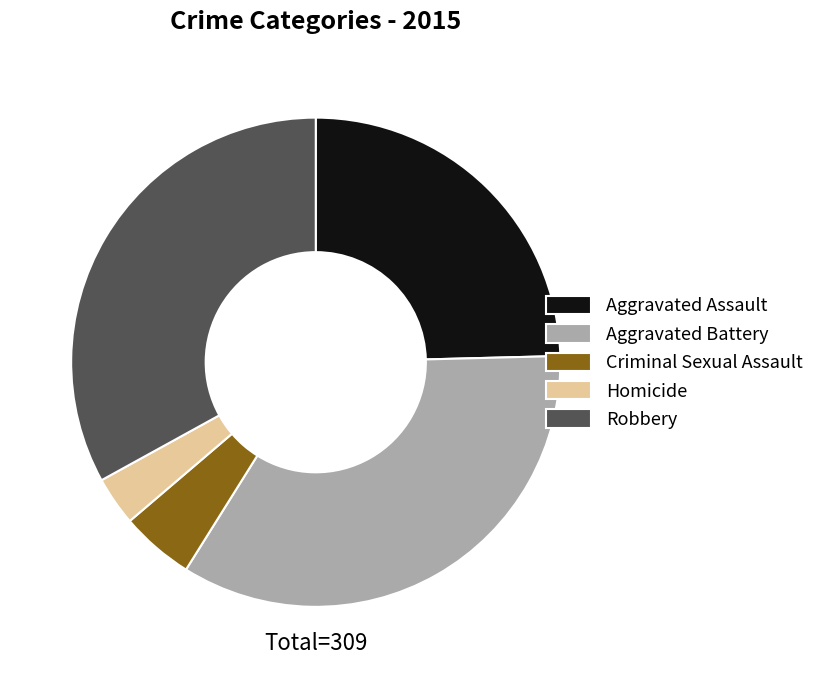

Rank the categories by value from lowest to highest.

Homicide, Criminal Sexual Assault, Aggravated Assault, Robbery, Aggravated Battery